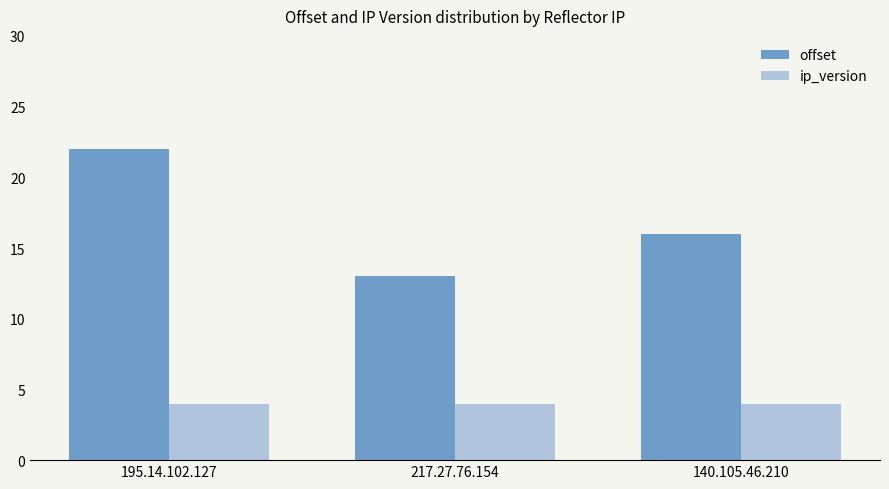

How many bars are there in each group?

2